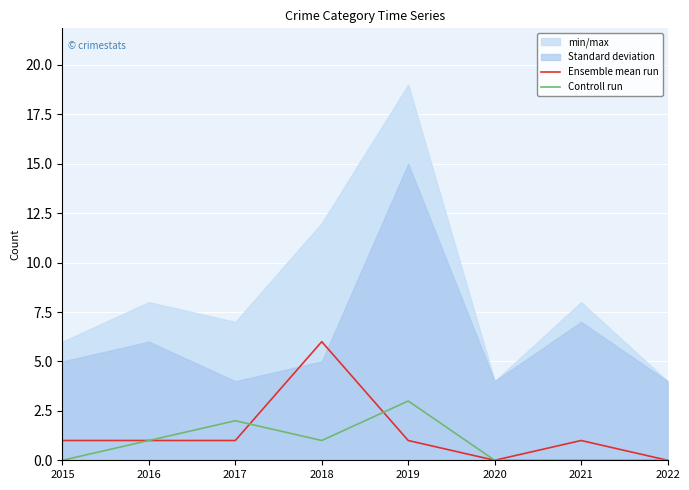

The Controll run series shows 0 at 2020. True or false?

True